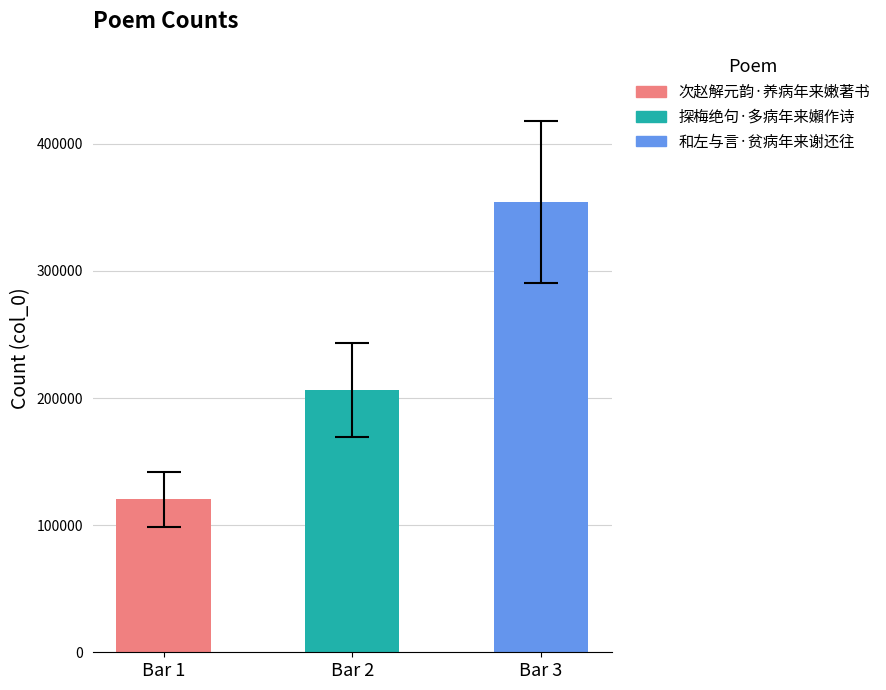

Approximately how many times larger is the value at Bar 2 compared to Bar 1?

1.7